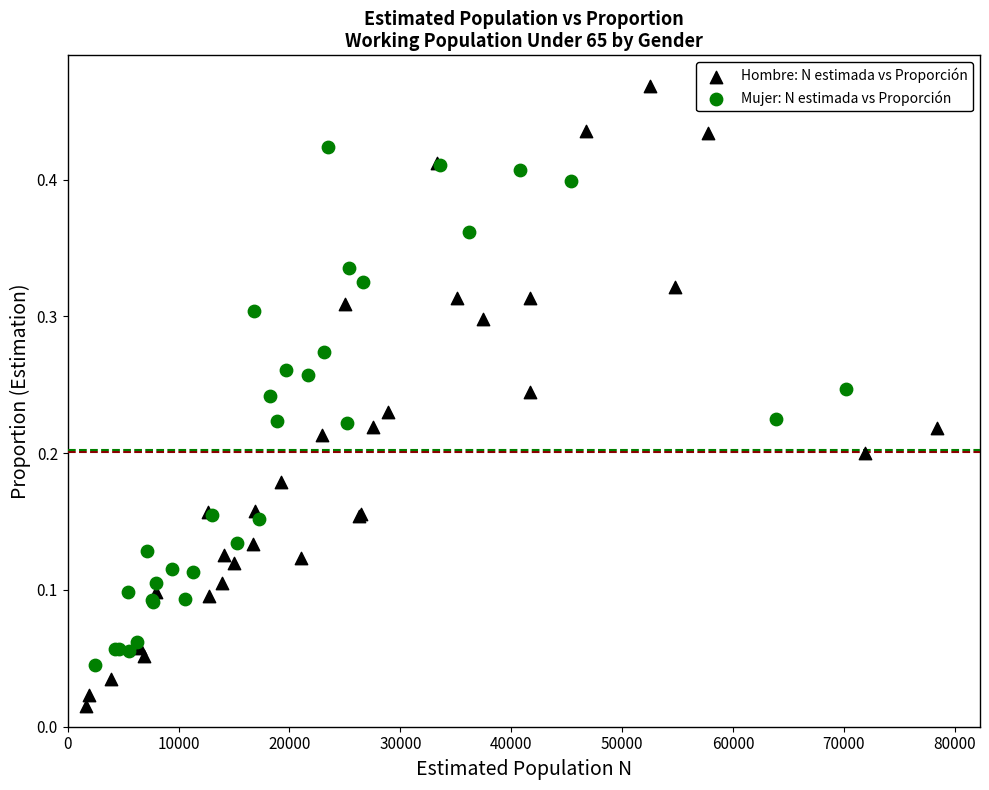

Which series contains the lowest Y value?

Hombre: N estimada vs Proporción